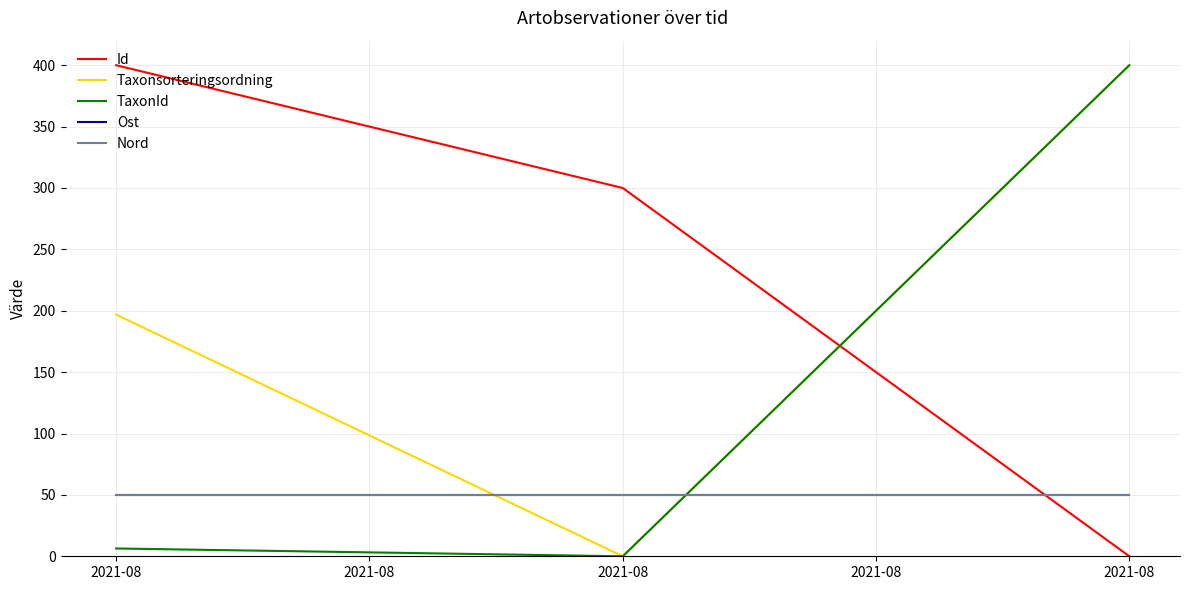

List the labels in order of Nord value, largest first.

2021-08, 2021-08, 2021-08